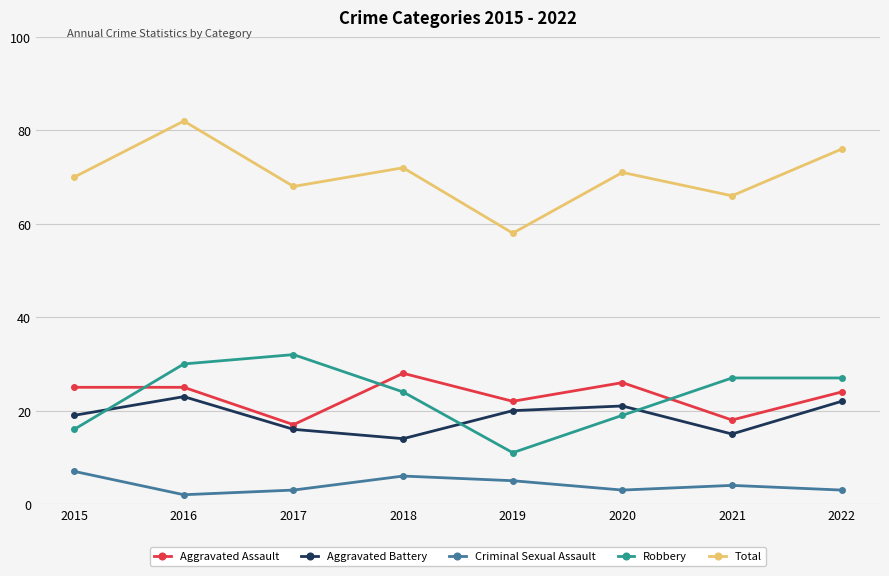

True or false: Total and Robbery cross at least once.

False